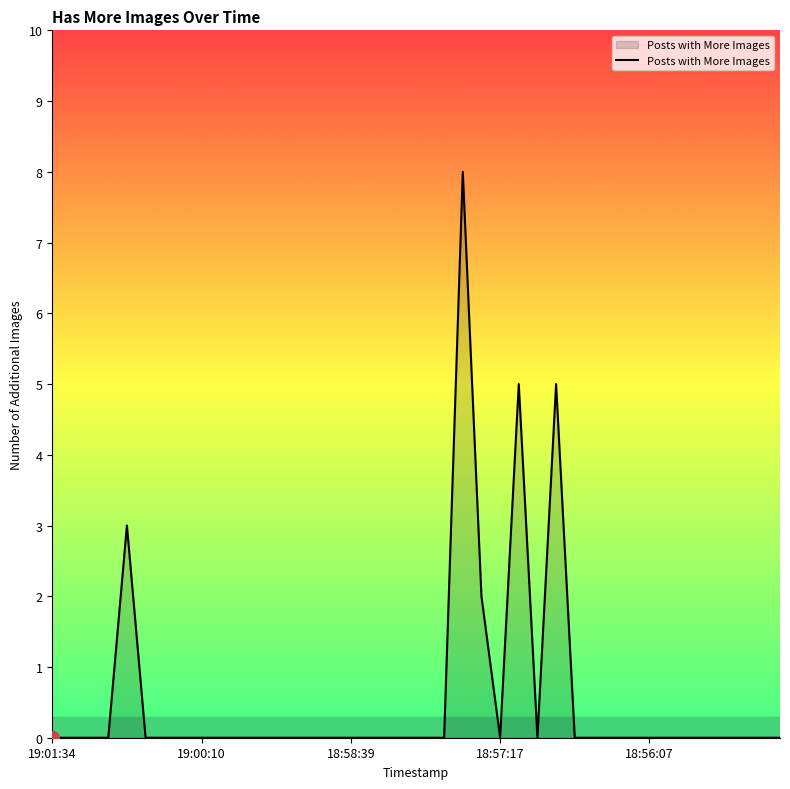

How many categories are shown in the chart?

40